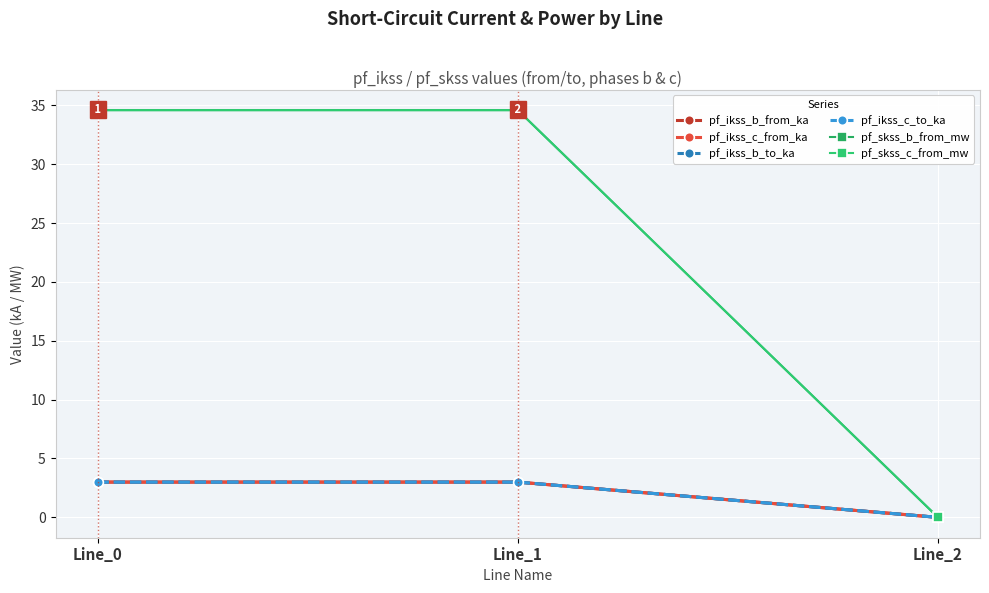

The pf_ikss_c_from_ka series shows 3.0 at Line_0. True or false?

True